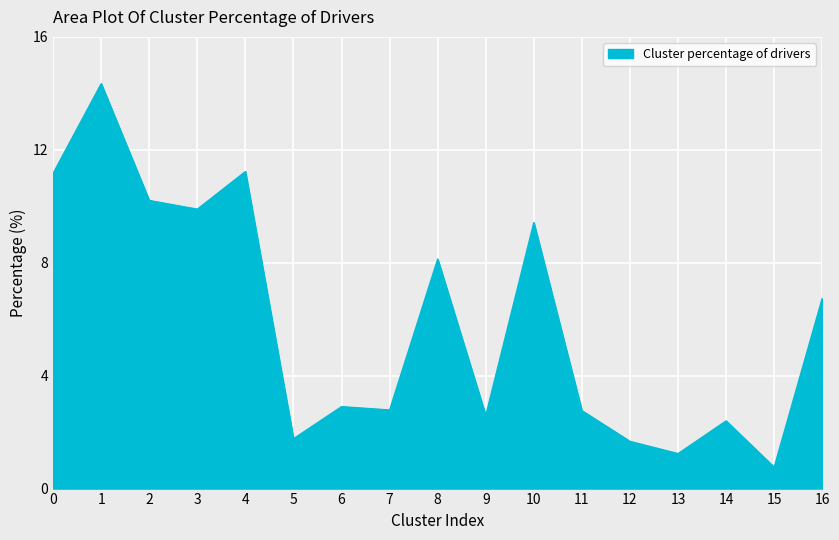

How many values are below 2?

4